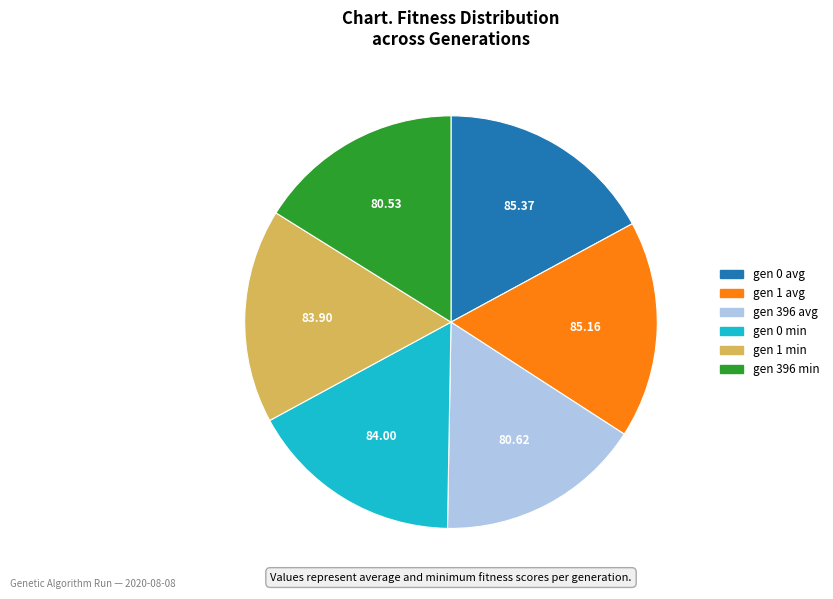

Is it true that gen 396 min is 16% of the pie?

True